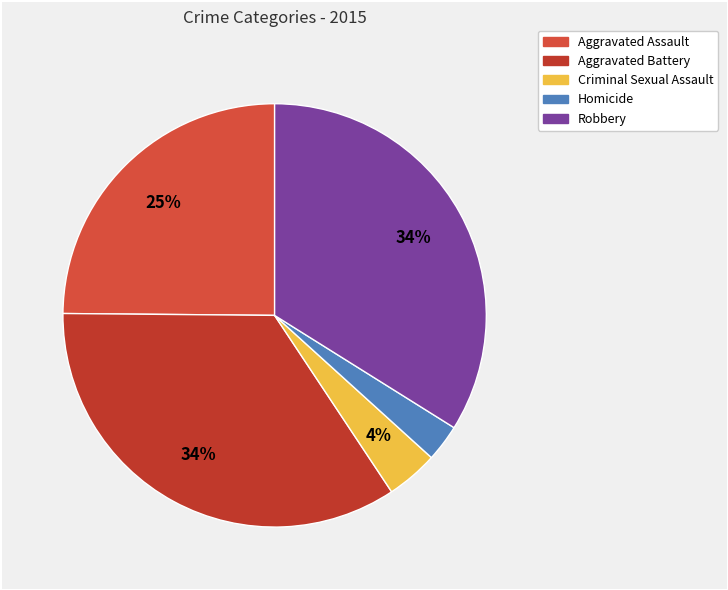

Is there any slice that represents more than half of the pie?

No